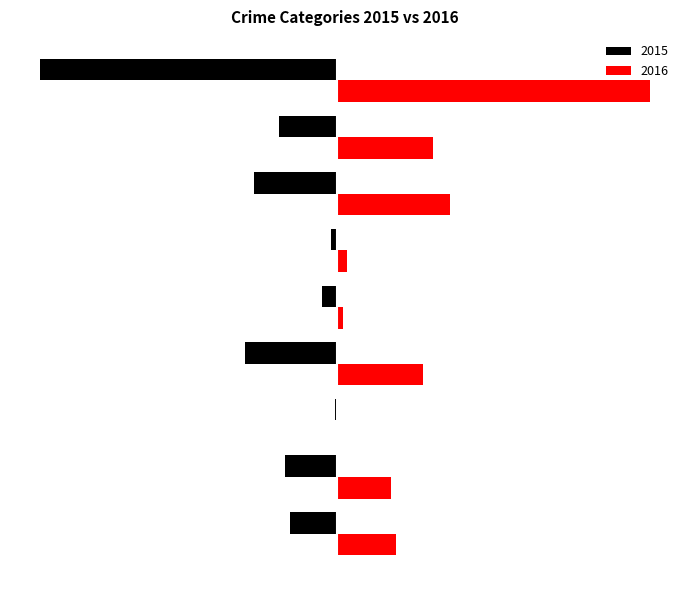

What are all the series names shown in the legend?

2015, 2016